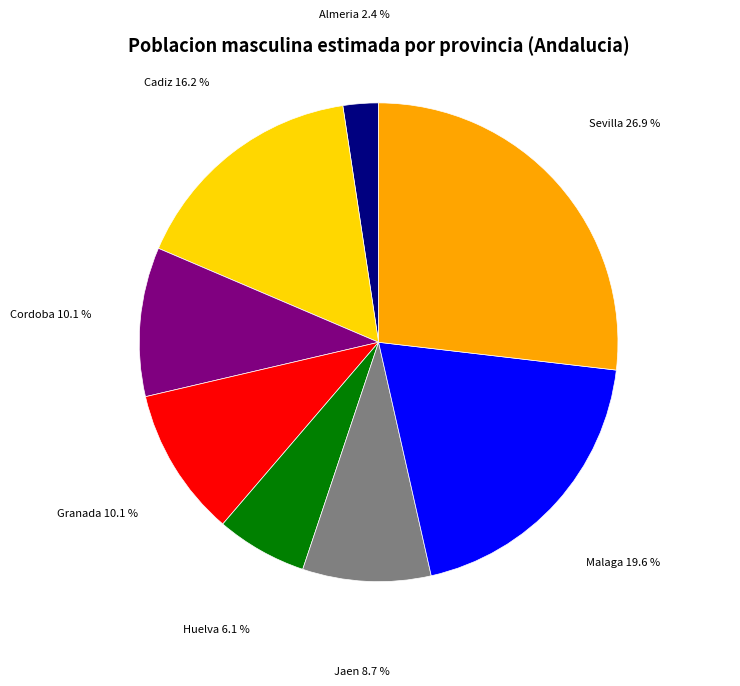

To the nearest percent, what portion does Jaen represent?

9%